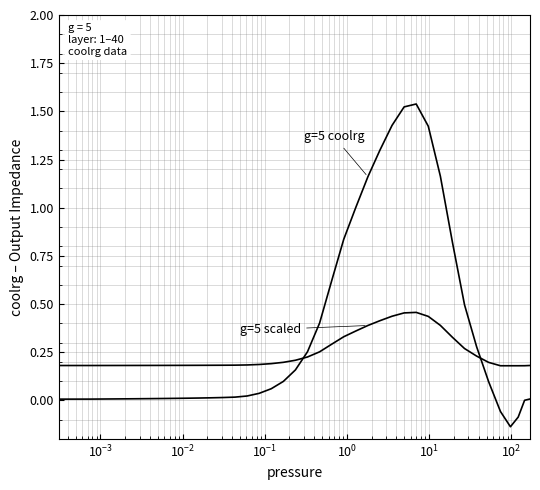

How many lines are shown in the chart?

2